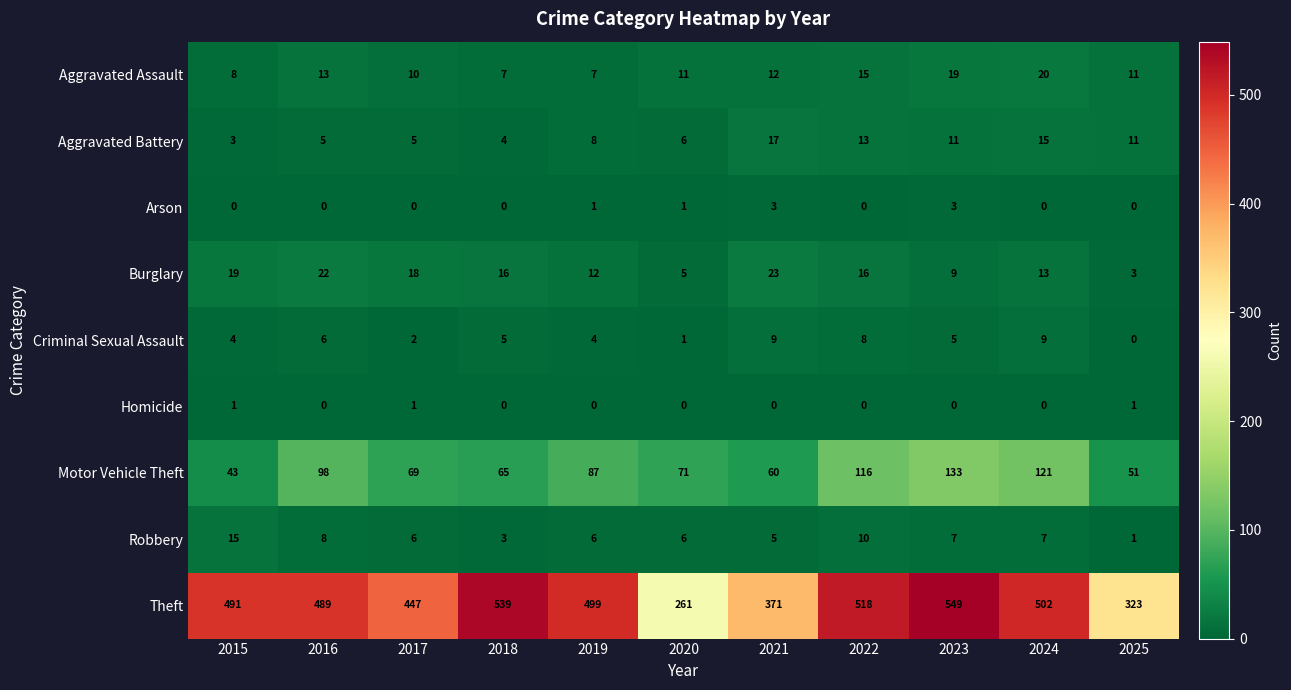

How many values in the Burglary series are below 16?

5